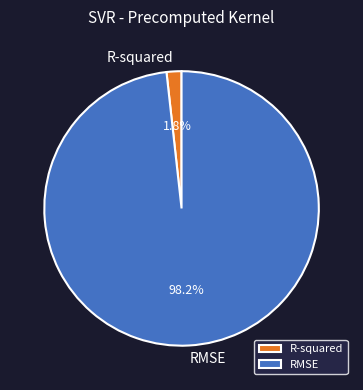

Count the number of slices in the pie.

2